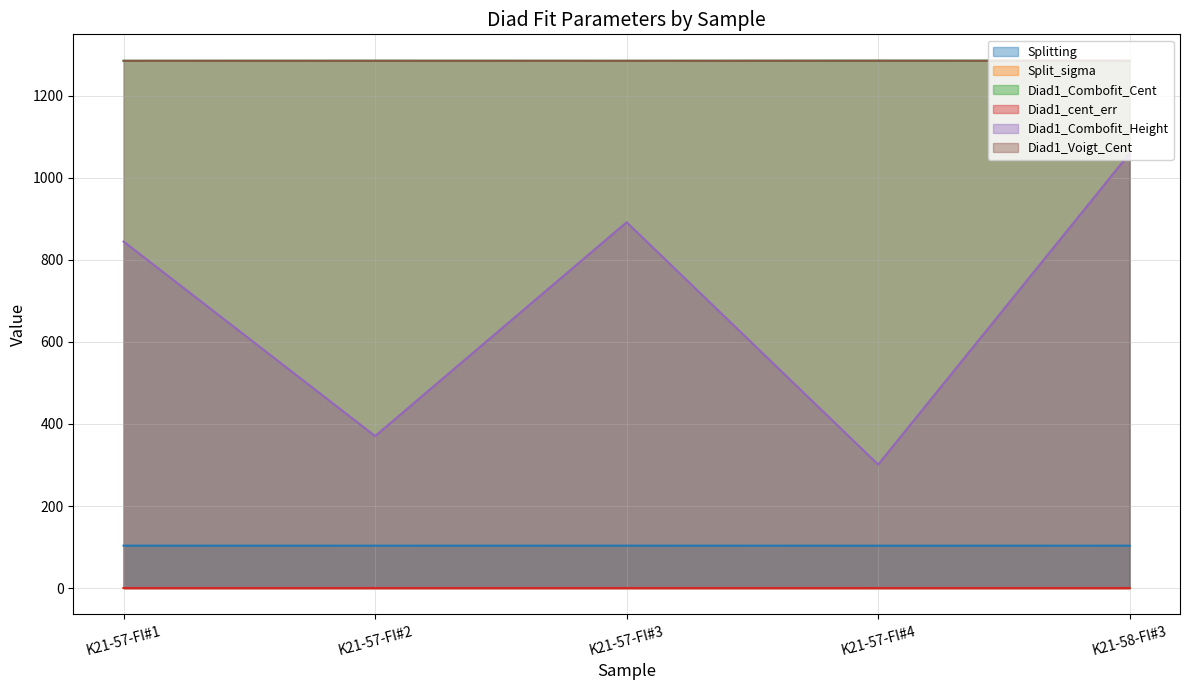

What is the difference between the Diad1_Combofit_Height values at K21-57-FI#3 and K21-57-FI#4?

591.0